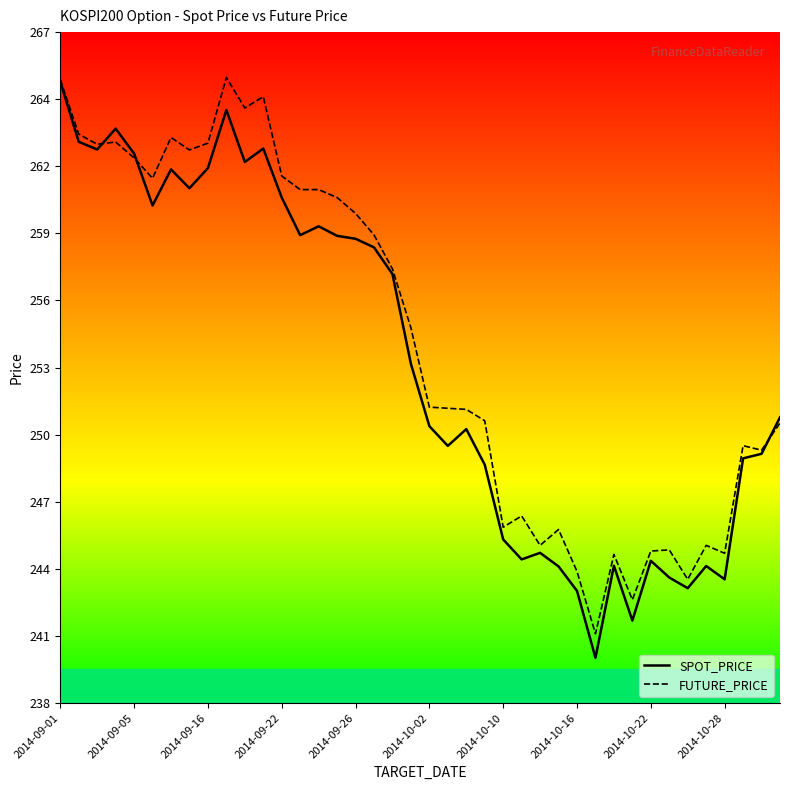

Read the FUTURE_PRICE value at 19.

254.4